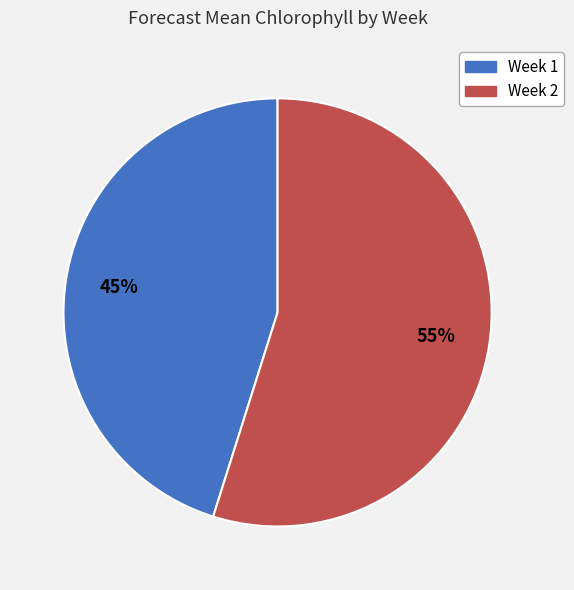

To the nearest percent, what is the difference between the Week 1 and Week 2 slice percentages?

10%